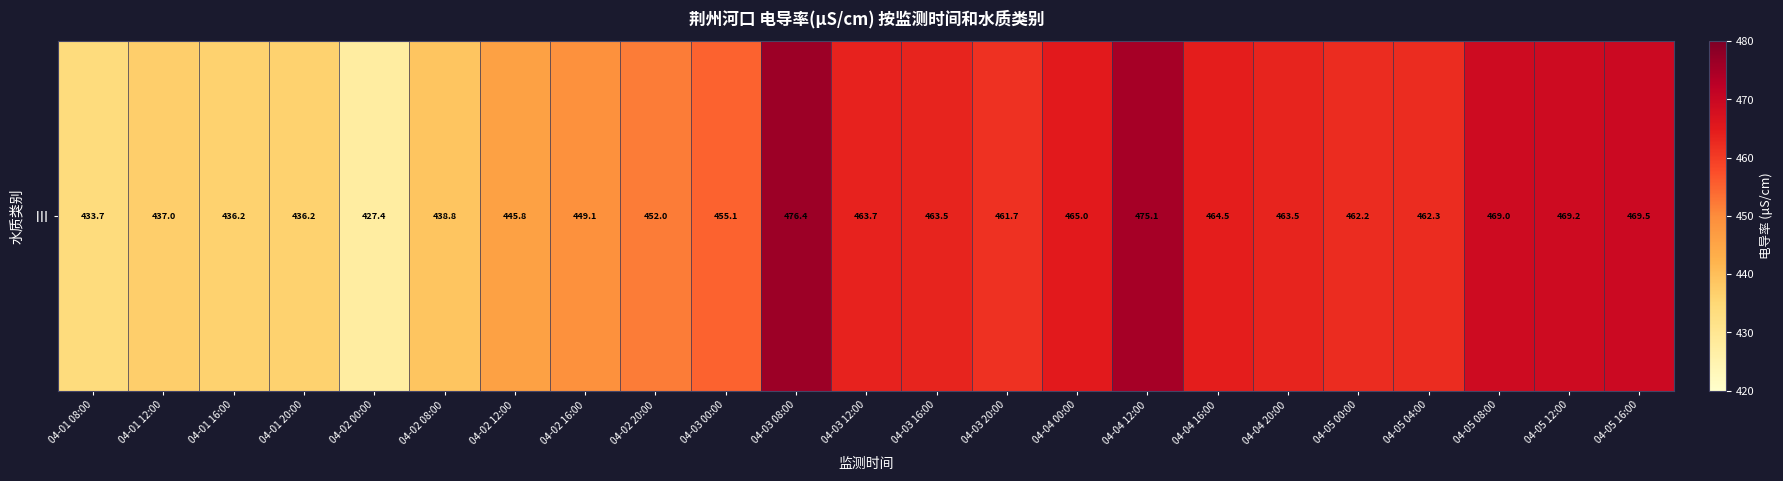

What is the difference between the second highest and second lowest values?

41.4